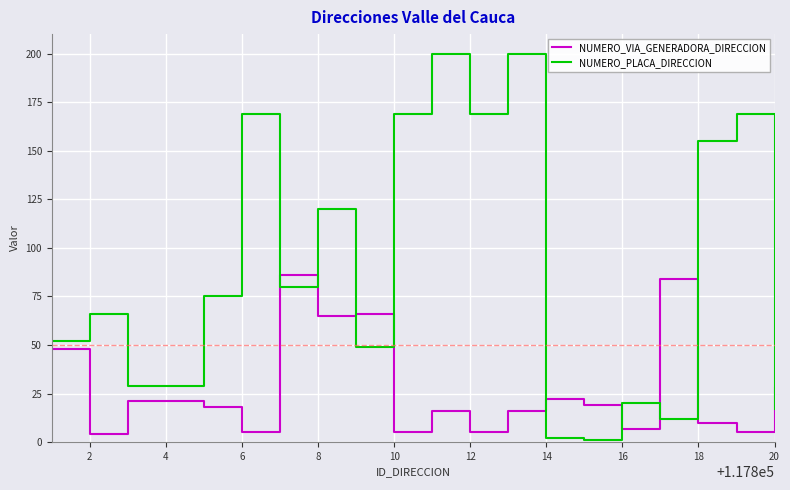

Which series has the widest spread of values?

NUMERO_PLACA_DIRECCION